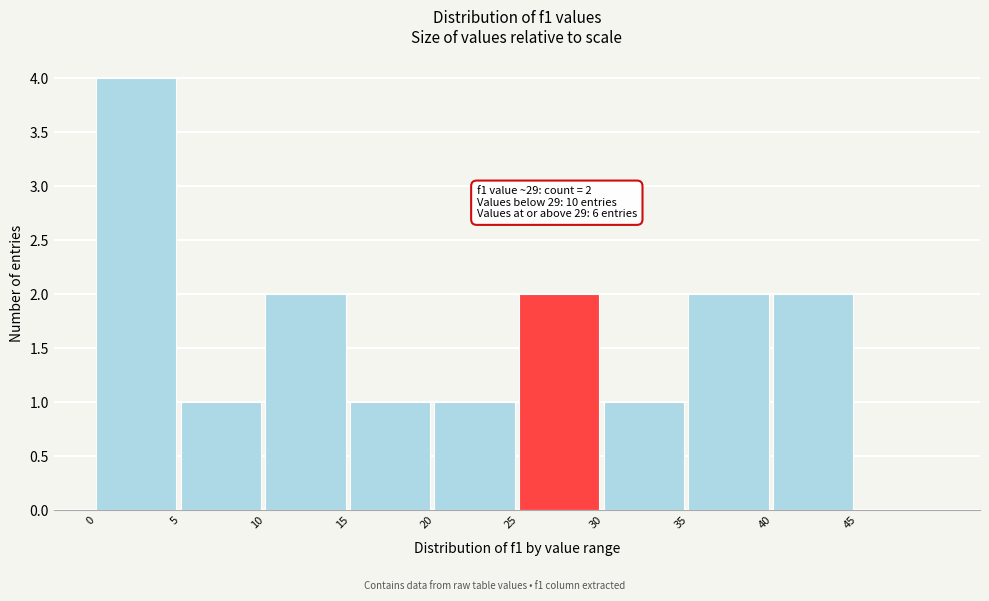

Over which range of the x-axis is the bar tallest?

0 to 5